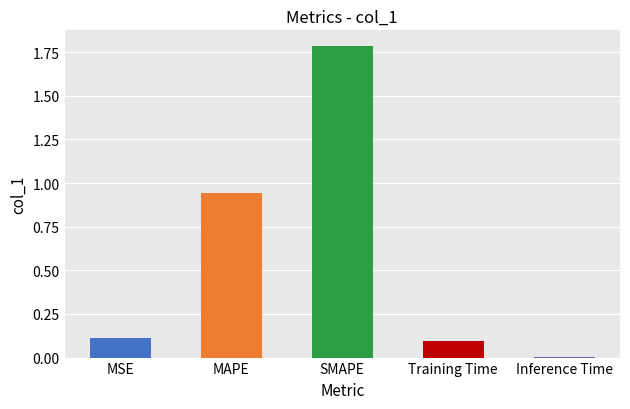

What is the maximum value shown in the chart?

1.8